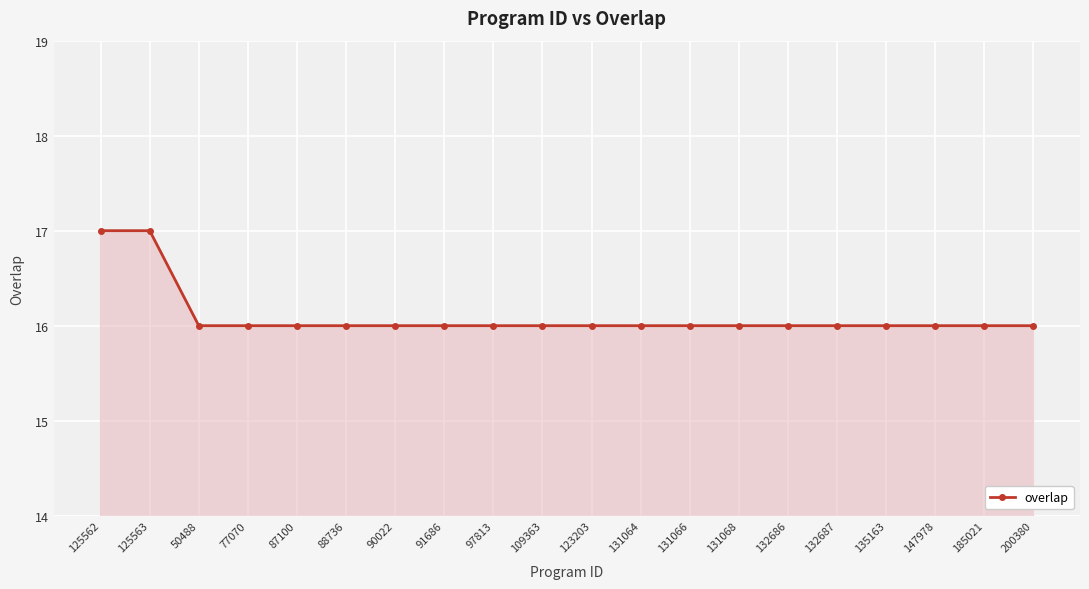

What is the minimum value shown in the chart?

16